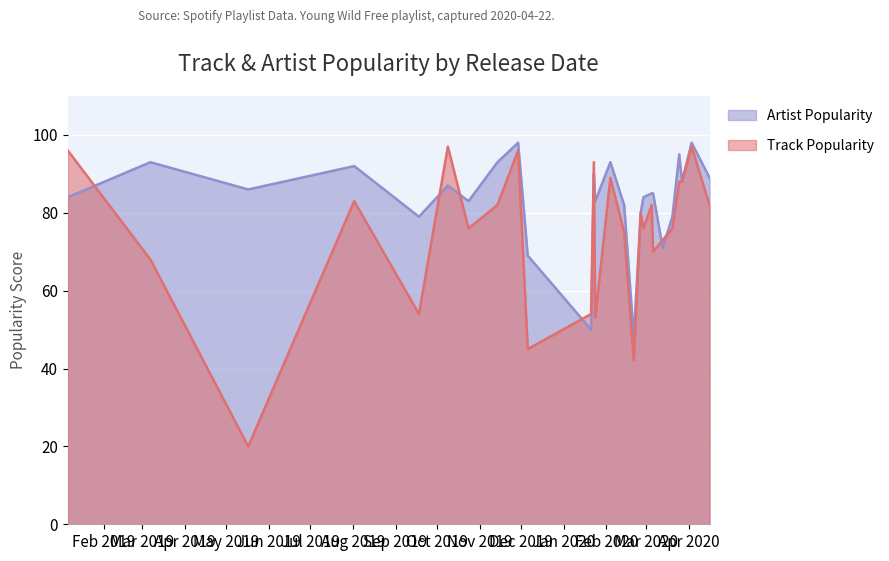

What is the smallest value displayed?

20